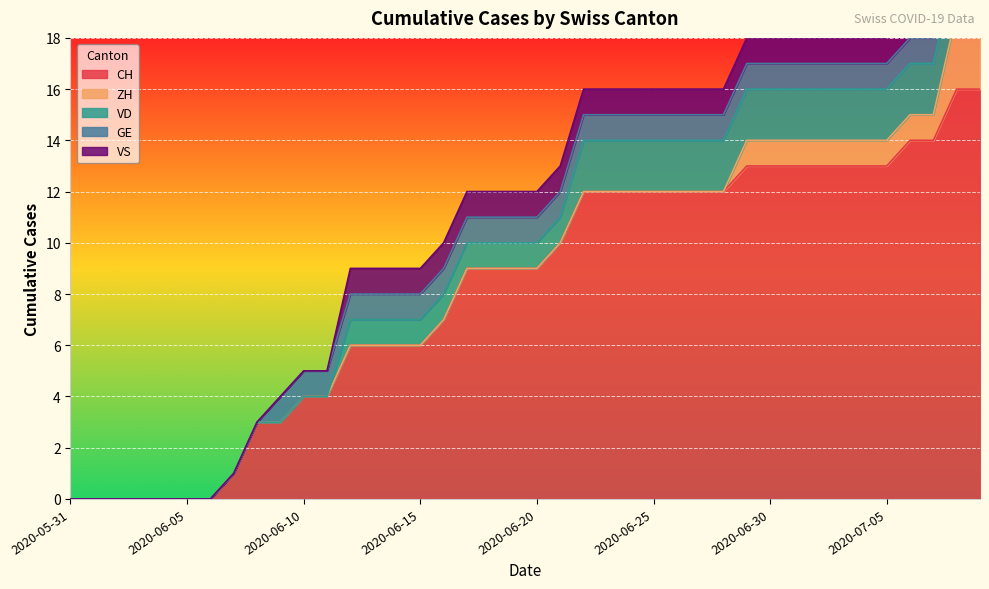

Reading left to right, list all the values displayed in this chart.

CH: 0	0	0	0	0	0	0	1	3	3	4	4	6	6	6	6	7	9	9	9	9	10	12	12	12	12	12	12	12	13	13	13	13	13	13	13	14	14	16	16
ZH: 0	0	0	0	0	0	0	0	0	0	0	0	0	0	0	0	0	0	0	0	0	0	0	0	0	0	0	0	0	1	1	1	1	1	1	1	1	1	3	3
VD: 0	0	0	0	0	0	0	0	0	0	0	0	1	1	1	1	1	1	1	1	1	1	2	2	2	2	2	2	2	2	2	2	2	2	2	2	2	2	2	2
GE: 0	0	0	0	0	0	0	0	0	1	1	1	1	1	1	1	1	1	1	1	1	1	1	1	1	1	1	1	1	1	1	1	1	1	1	1	1	1	1	1
VS: 0	0	0	0	0	0	0	0	0	0	0	0	1	1	1	1	1	1	1	1	1	1	1	1	1	1	1	1	1	1	1	1	1	1	1	1	1	1	1	1